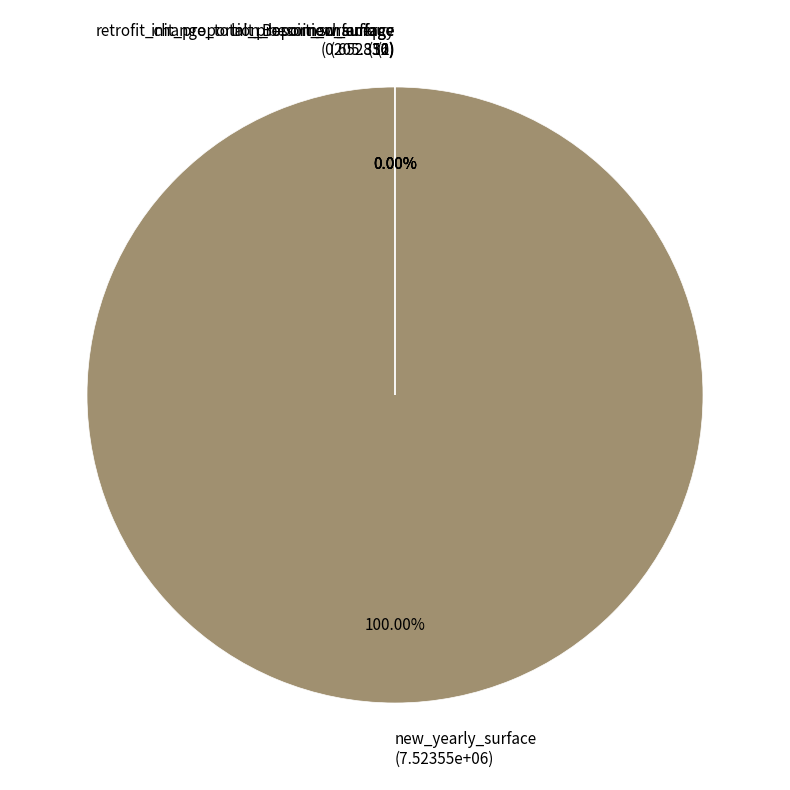

Does new_yearly_surface (7.52355e+06) account for over 50% of the chart?

Yes